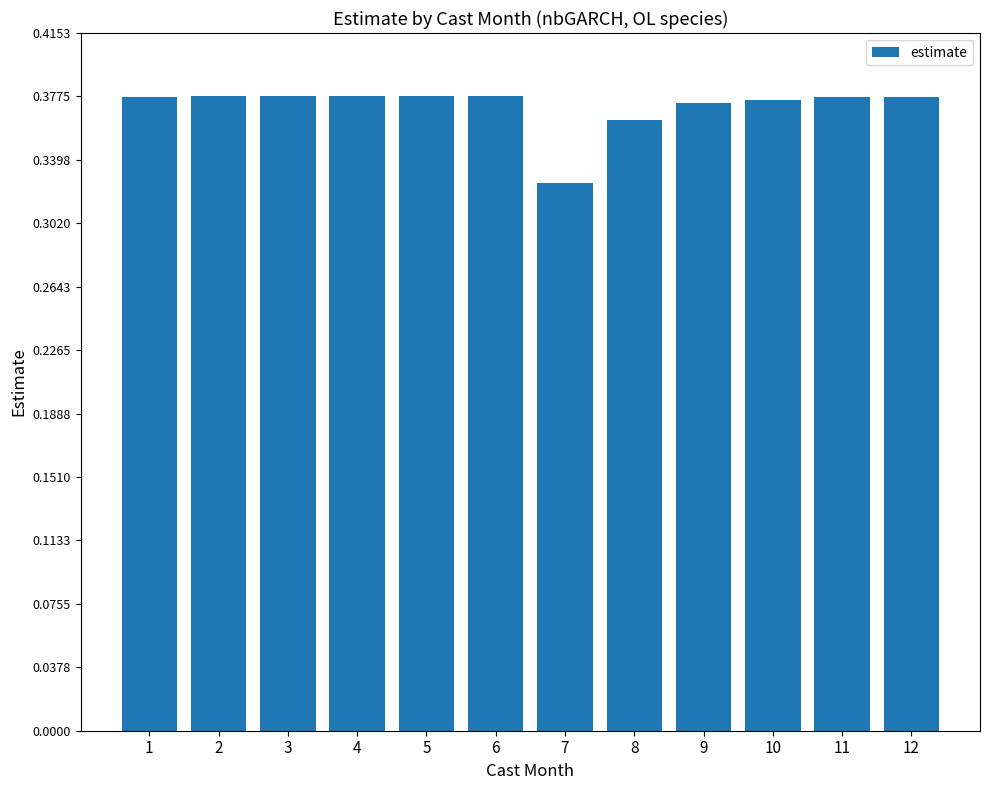

Are the bars horizontal?

No